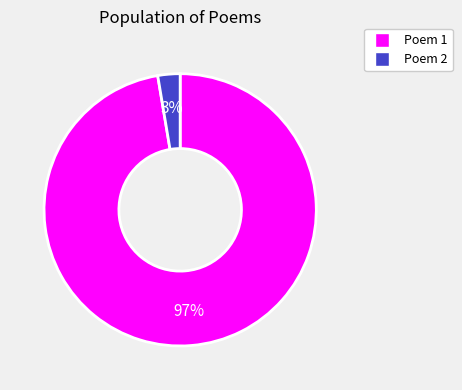

How many slices are in this pie chart?

2